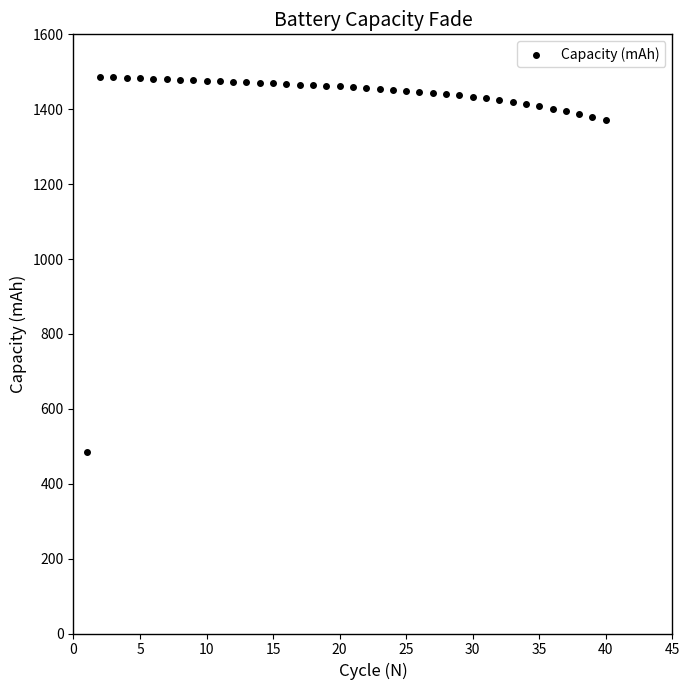

What is the range of Y values (max minus min)?

1000.4